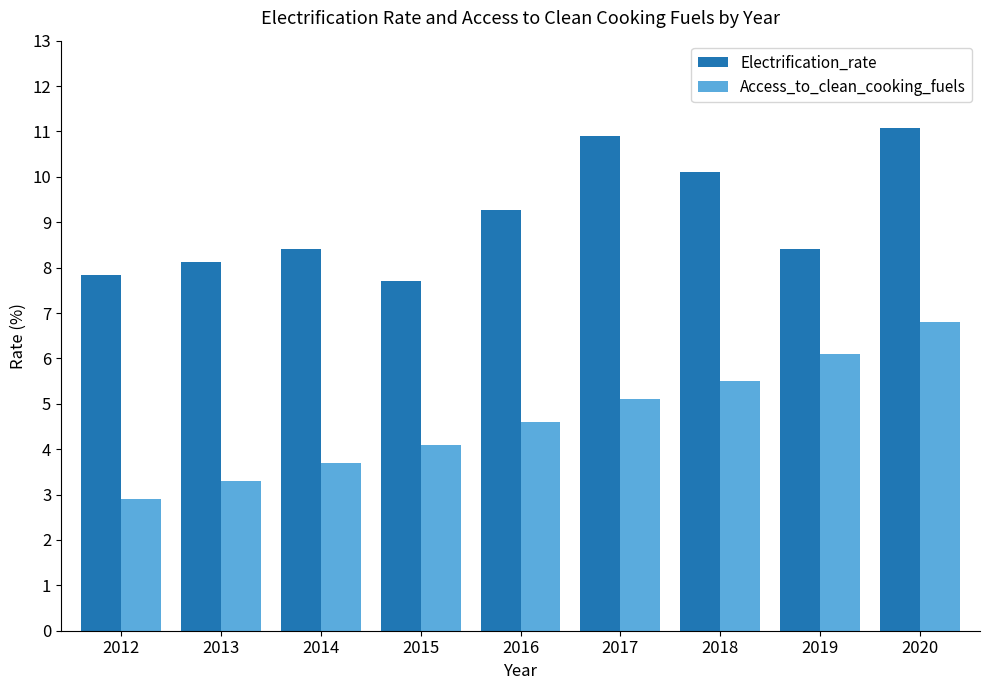

Which series has the widest spread of values?

Access_to_clean_cooking_fuels